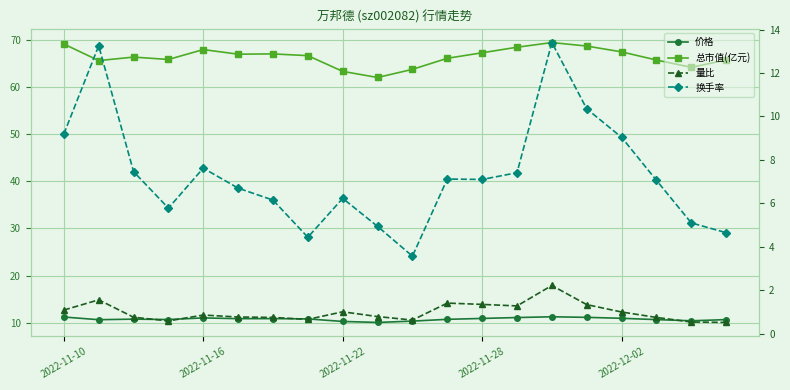

Which series has the largest range (max minus min)?

换手率